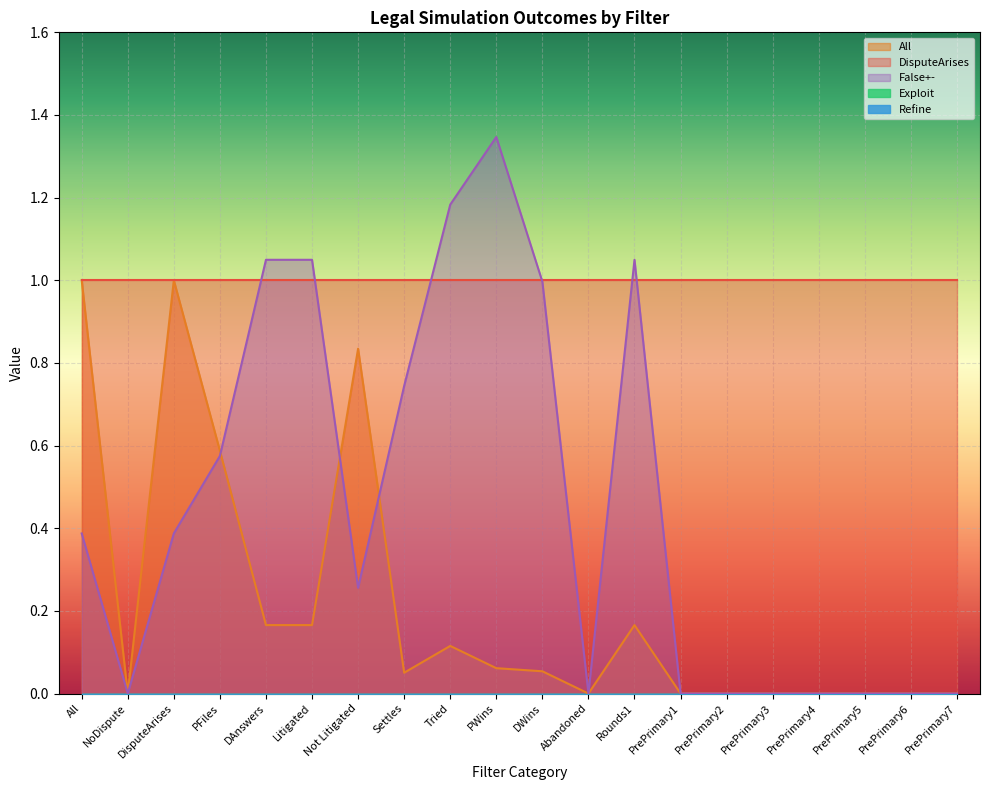

How many interior local valleys does the All series have?

3